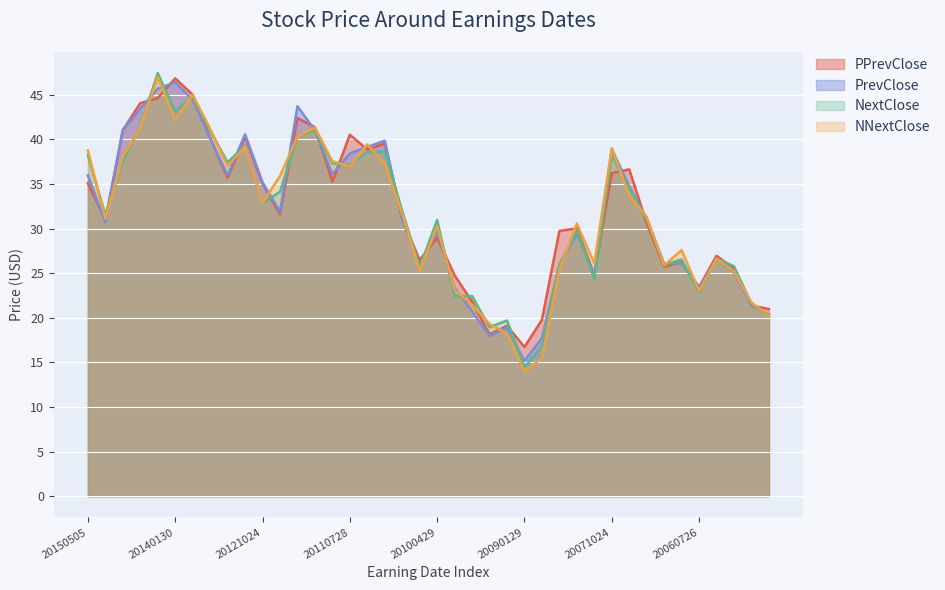

Between 20130425 and 20120126, which series saw the biggest shift?

PPrevClose